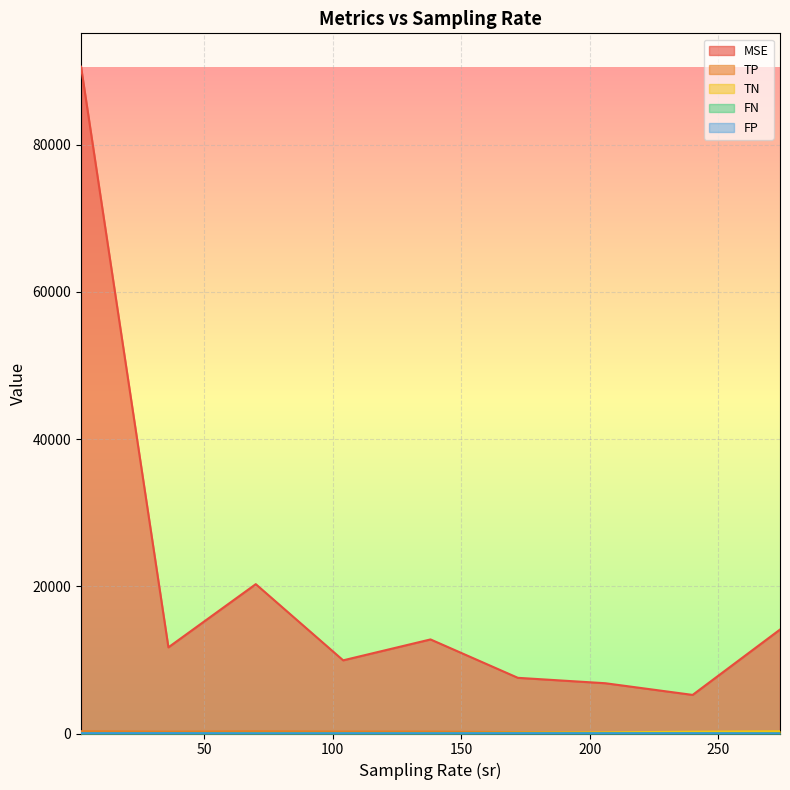

True or false: TN has a value of 246.9 at 240.

True